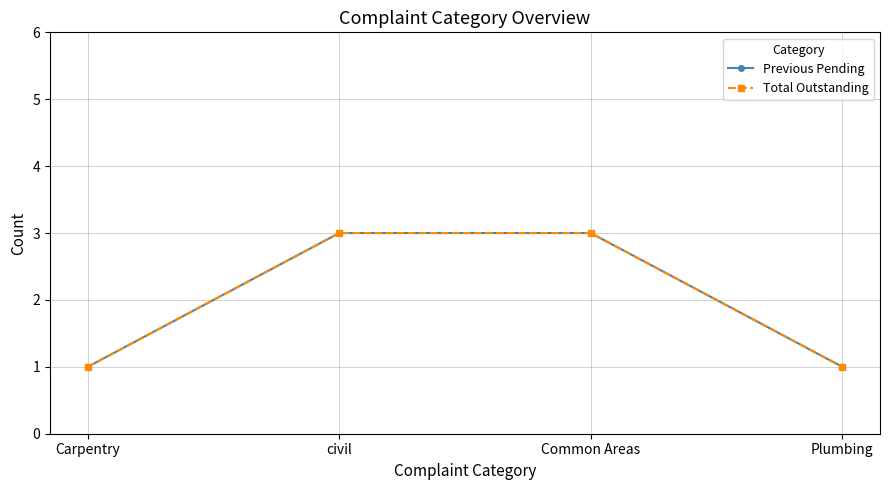

Reading right to left, transcribe all the data shown in this chart.

Previous Pending: 1	3	3	1
Total Outstanding: 1	3	3	1